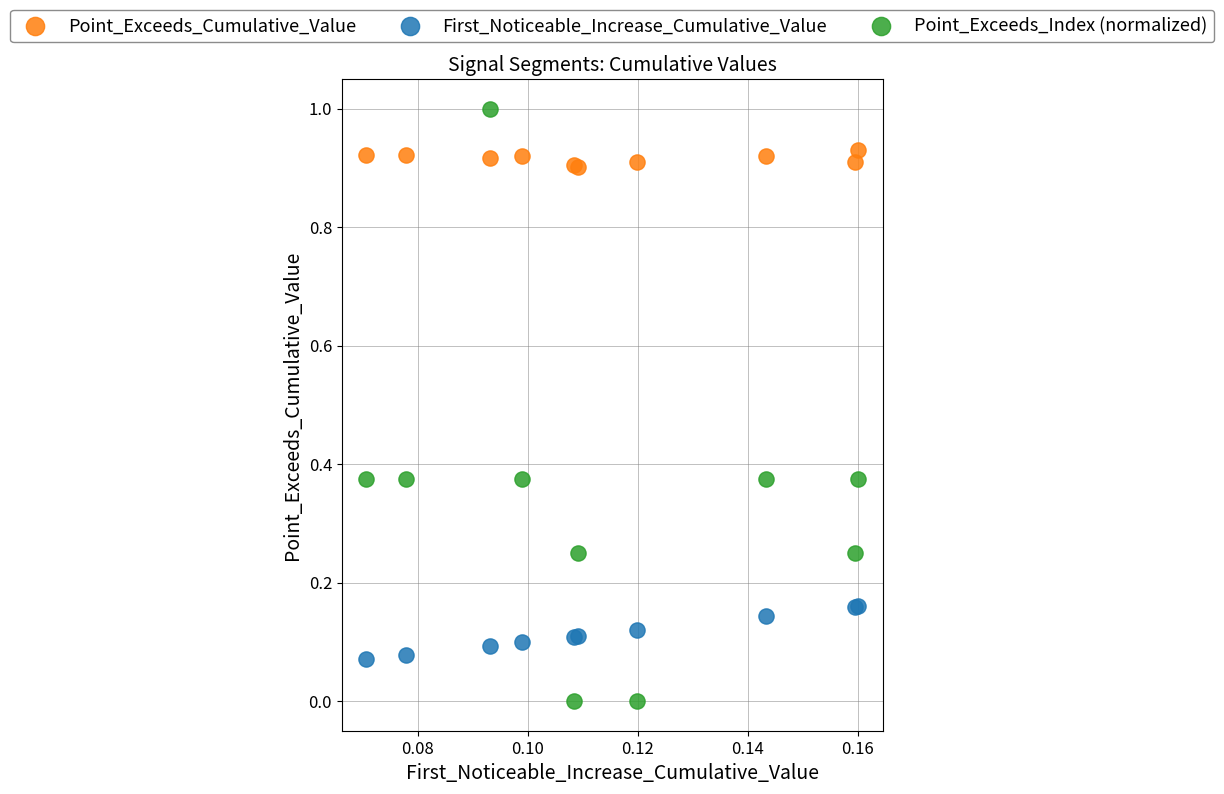

Which series reaches the minimum Y coordinate?

Point_Exceeds_Index (normalized)